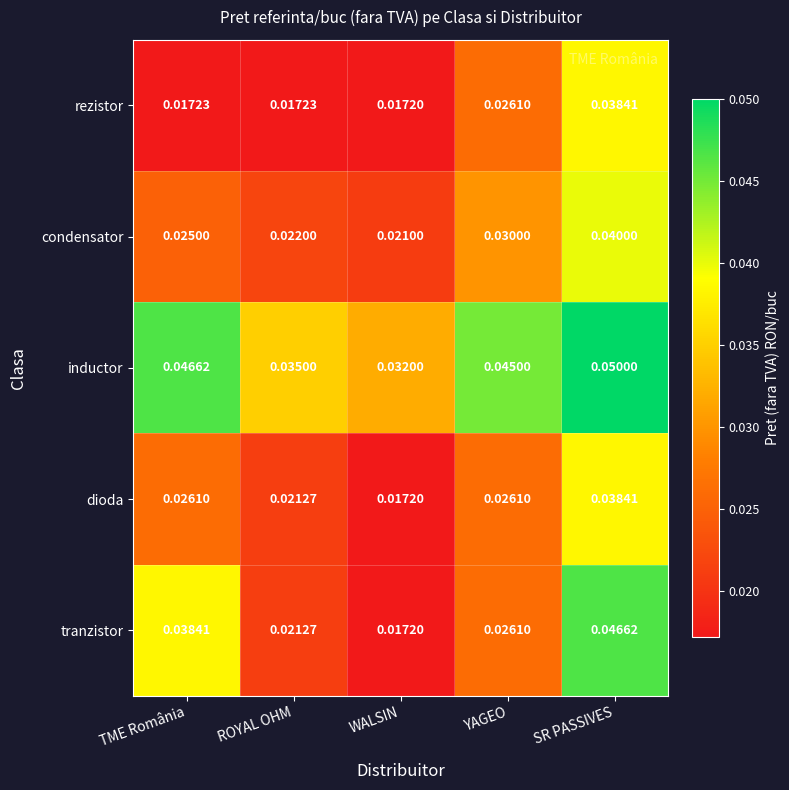

Which series has the widest spread of values?

tranzistor